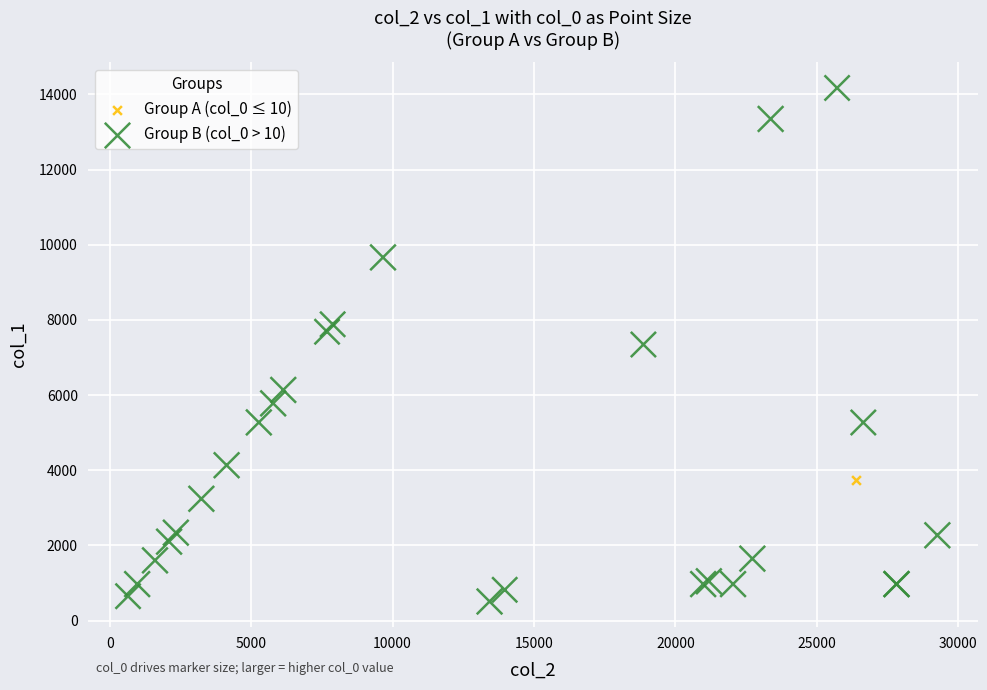

What are all the series names shown in the legend?

Group A (col_0 ≤ 10), Group B (col_0 > 10)